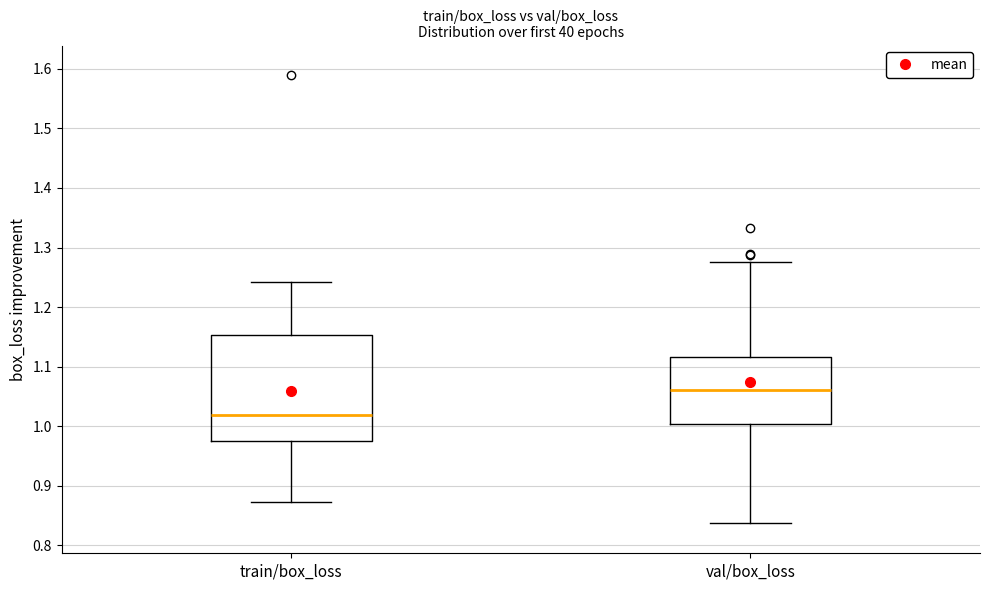

Where does the median line of the box for val/box_loss sit on the y-axis? The values are not printed on the chart, so give them approximately, as read against the axis.

1.06